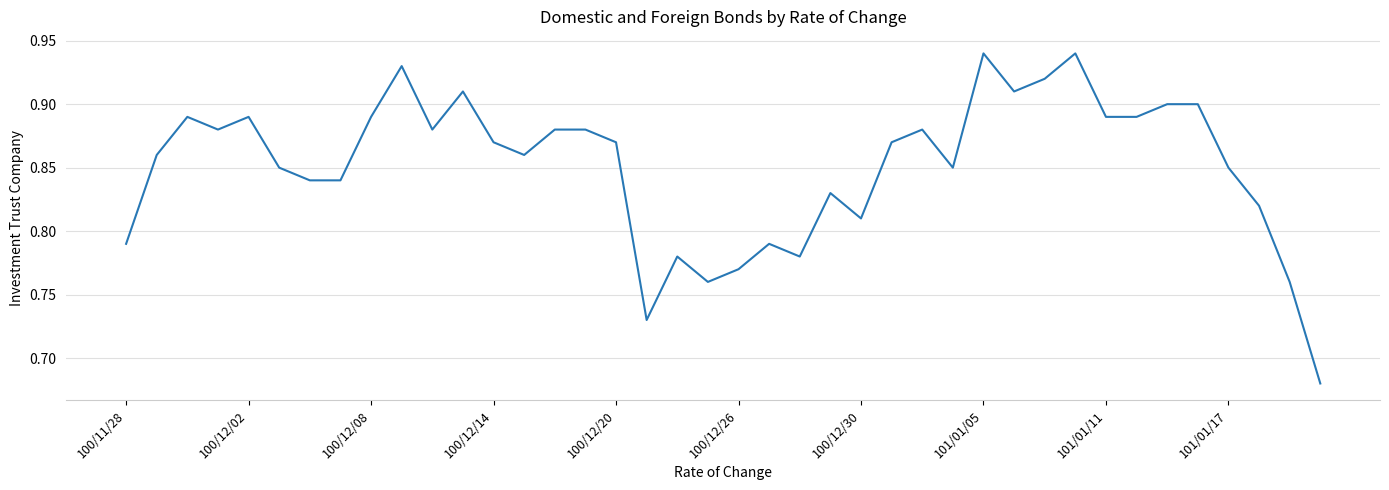

What is the difference between the maximum and minimum values?

0.3